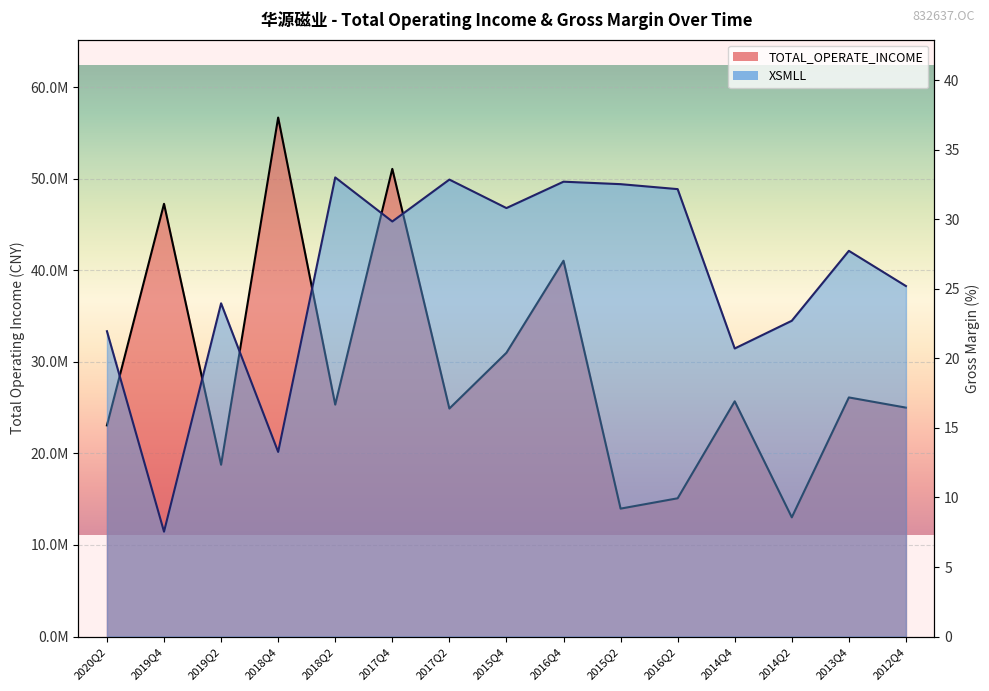

Reading right to left, list all the values displayed in this chart.

TOTAL_OPERATE_INCOME: 2012Q4=25001863.5	2013Q4=26115939.2	2014Q2=13018850.9	2014Q4=25692624.2	2016Q2=15100370.1	2015Q2=13971861.1	2016Q4=41047542.3	2015Q4=30996232.4	2017Q2=24901764.5	2017Q4=51078655.4	2018Q2=25331019.3	2018Q4=56686471.4	2019Q2=18762227.8	2019Q4=47262602.8	2020Q2=23062111.9
XSMLL: 2012Q4=25.2	2013Q4=27.7	2014Q2=22.7	2014Q4=20.7	2016Q2=32.2	2015Q2=32.5	2016Q4=32.7	2015Q4=30.8	2017Q2=32.9	2017Q4=29.9	2018Q2=33.0	2018Q4=13.3	2019Q2=24.0	2019Q4=7.5	2020Q2=22.0